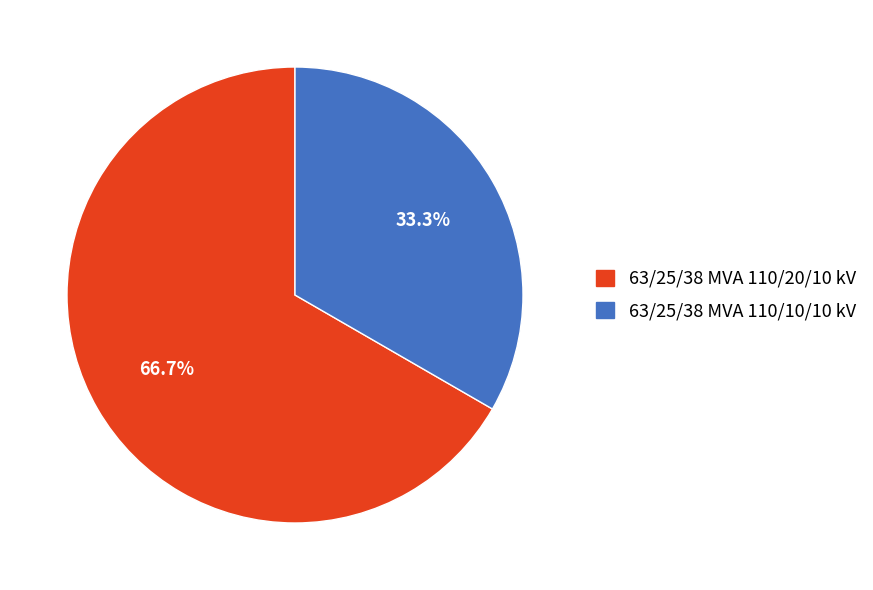

Between 63/25/38 MVA 110/10/10 kV and 63/25/38 MVA 110/20/10 kV, which is larger?

63/25/38 MVA 110/20/10 kV